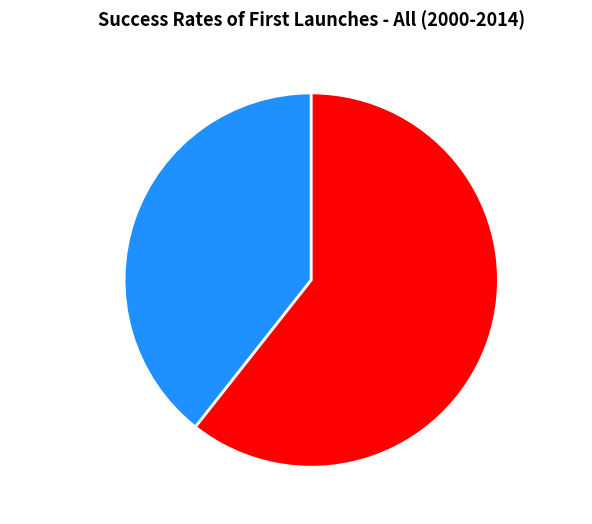

Approximately how many times larger is the value at 早发晋陵望锡山 compared to 廿日发晋定?

0.6